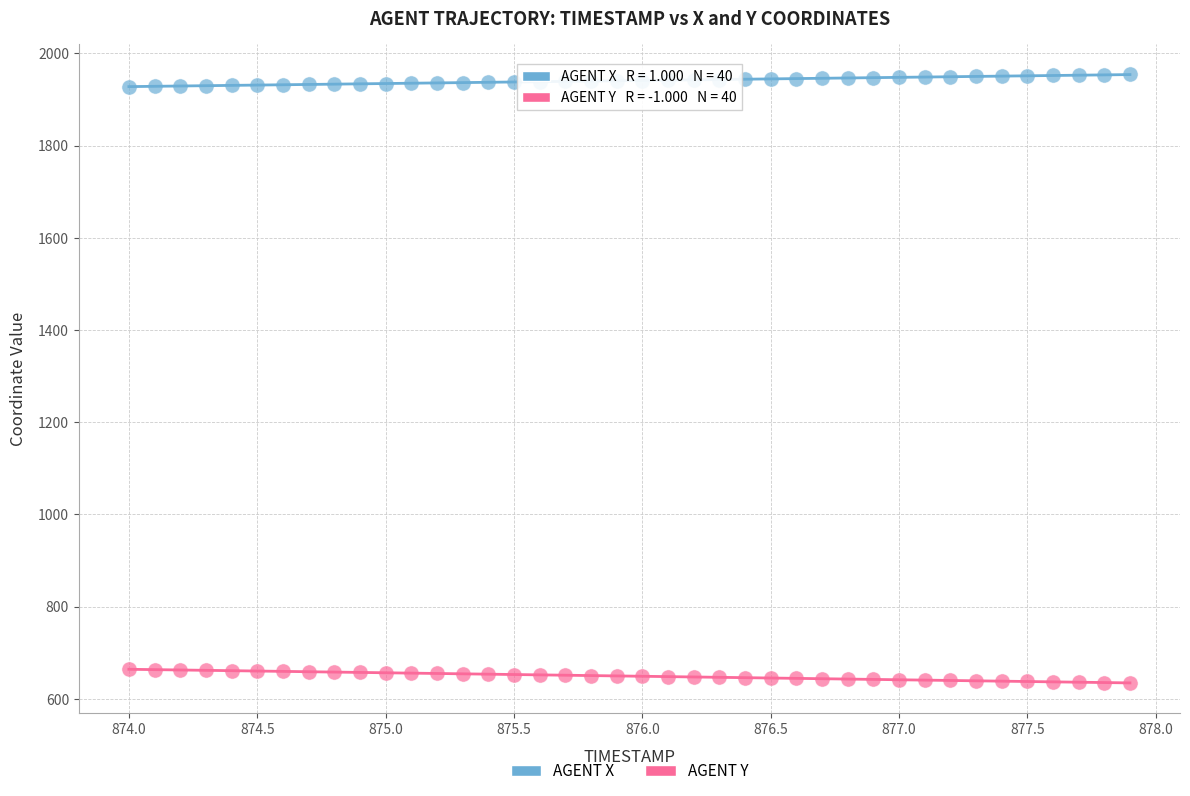

What are all the series names shown in the legend?

AGENT X, AGENT Y